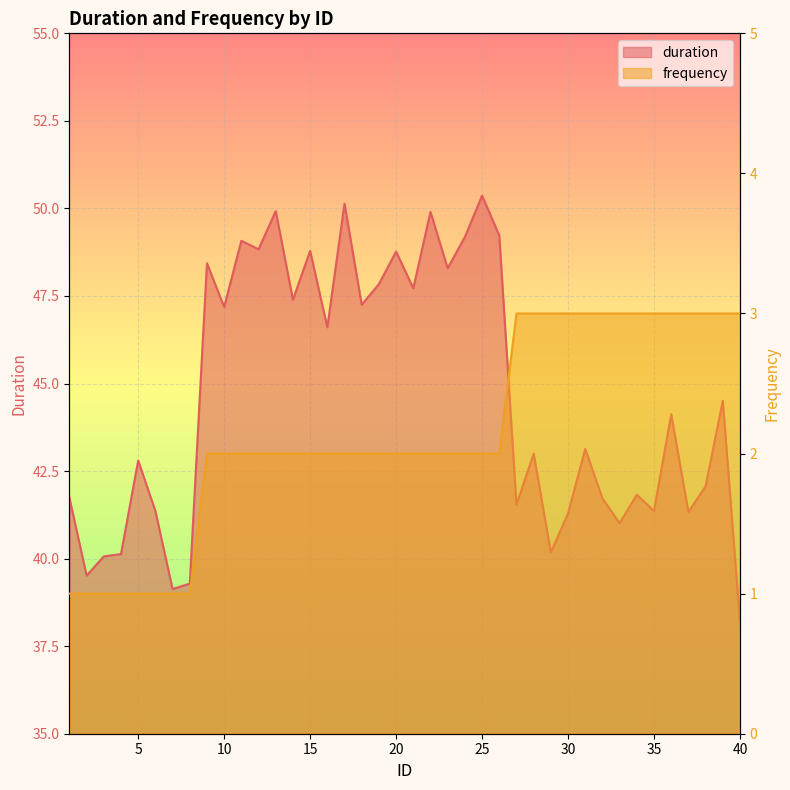

How many interior local valleys does the duration series have?

14